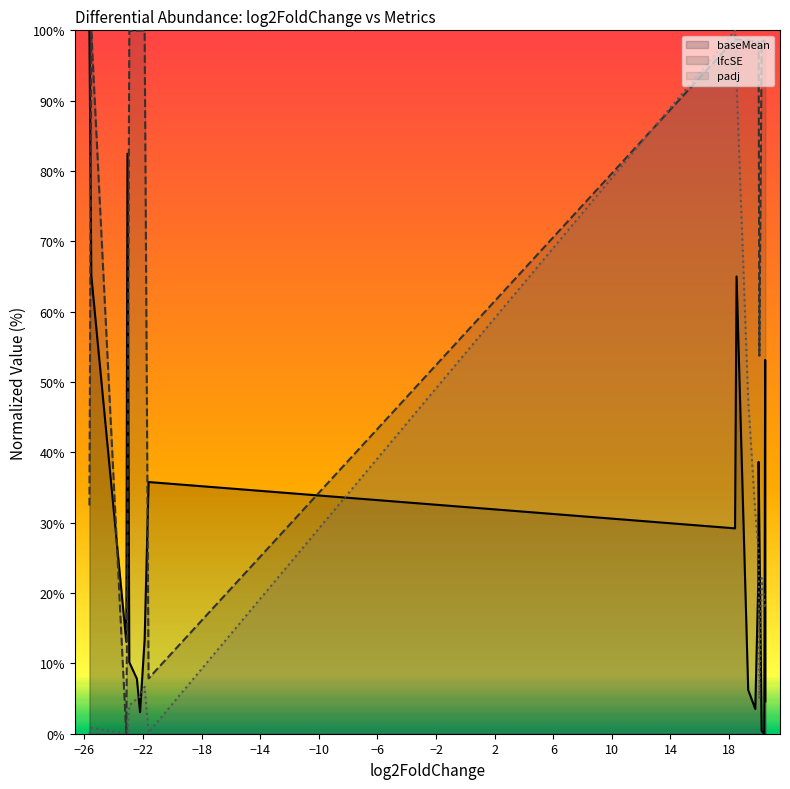

True or false: baseMean and padj cross at least once.

True